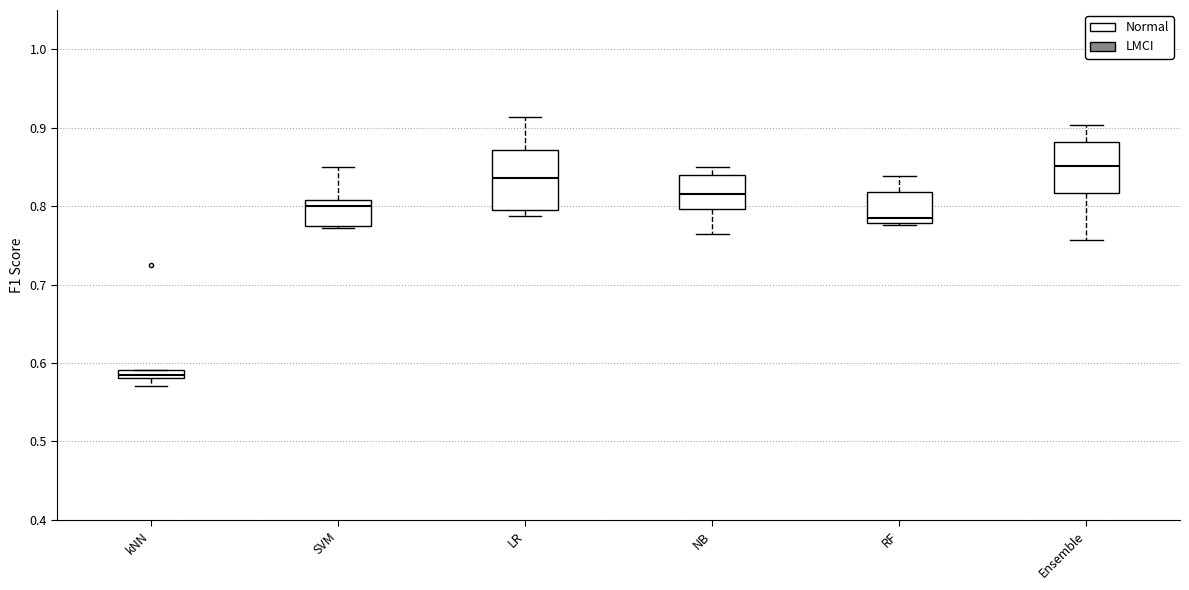

Where does the lower whisker of the box for Ensemble end on the y-axis? The values are not printed on the chart, so give them approximately, as read against the axis.

0.76